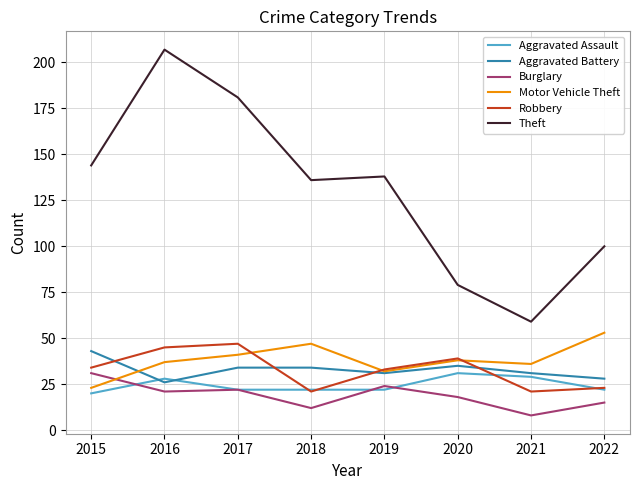

Read the Motor Vehicle Theft value at 2017.

41